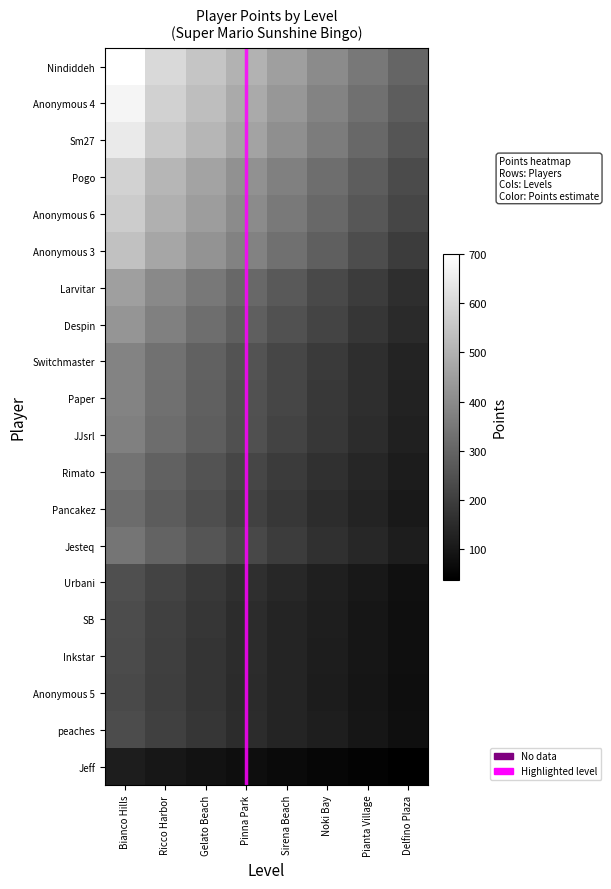

How many categories are shown in the chart?

8